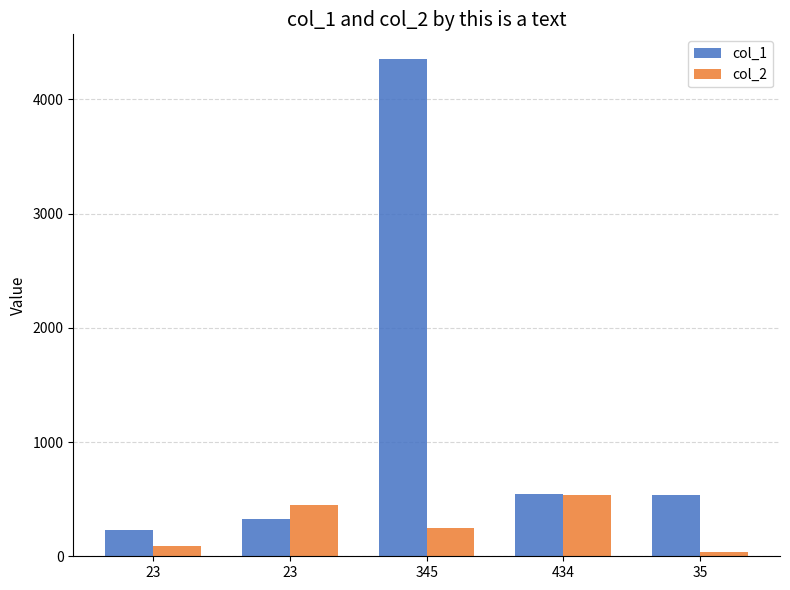

The value of col_1 at 35 is 814. True or false?

False